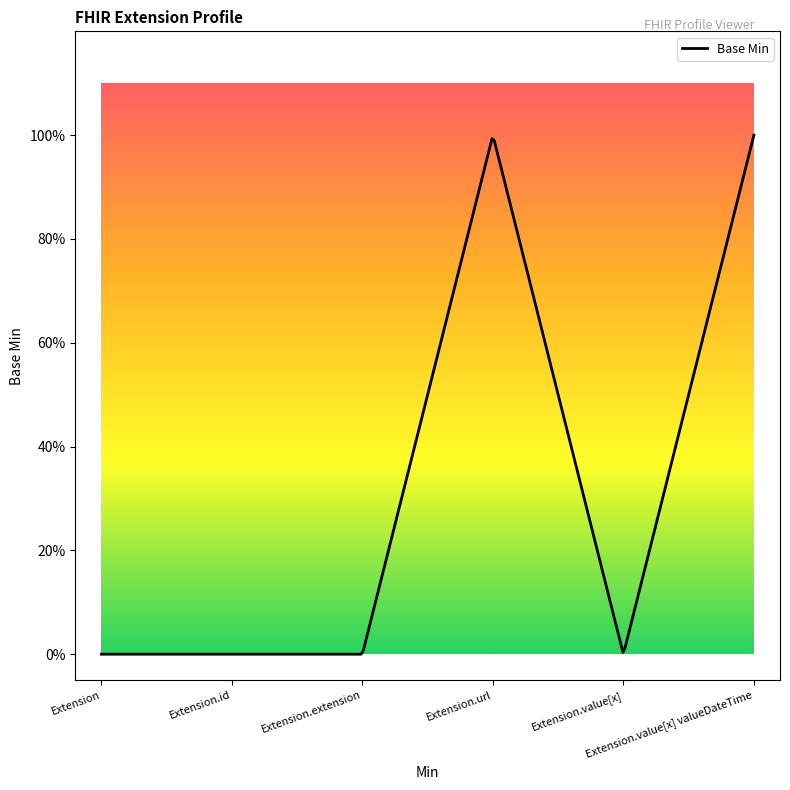

Reading right to left, extract all data points from this chart.

1	0	1	0	0	0